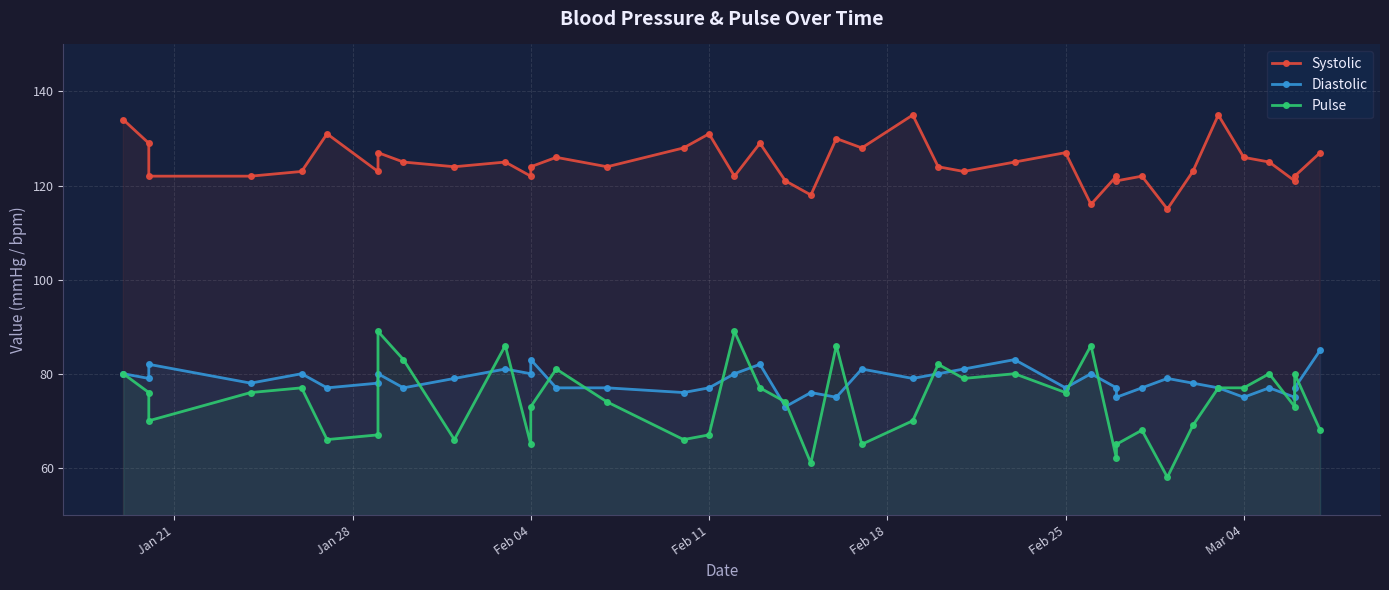

True or false: Systolic and Diastolic cross at least once.

False